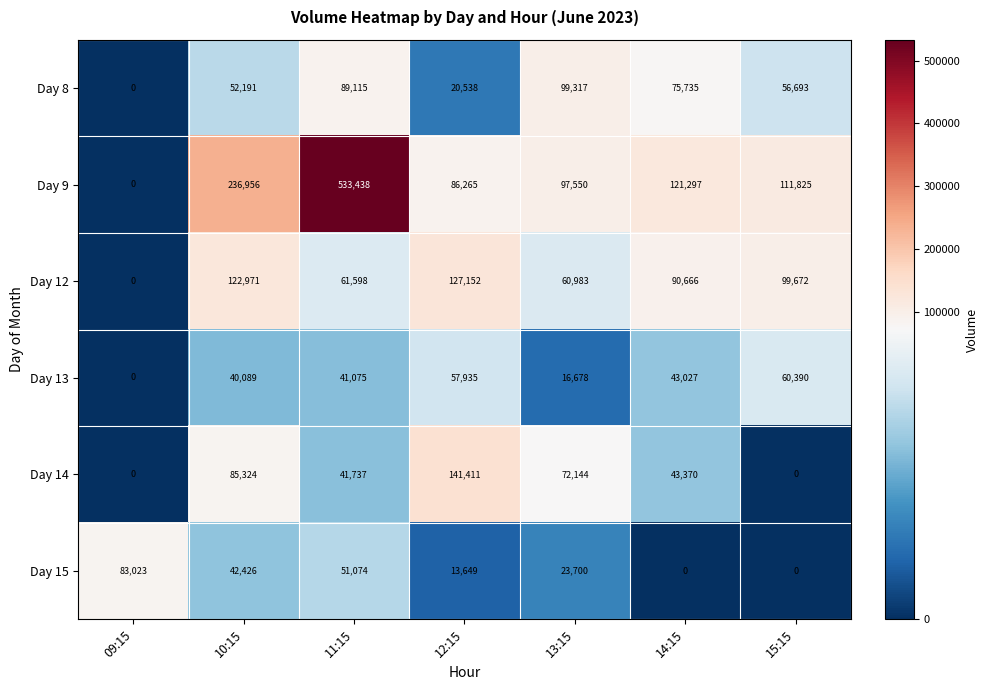

Count the number of categories in the chart.

7